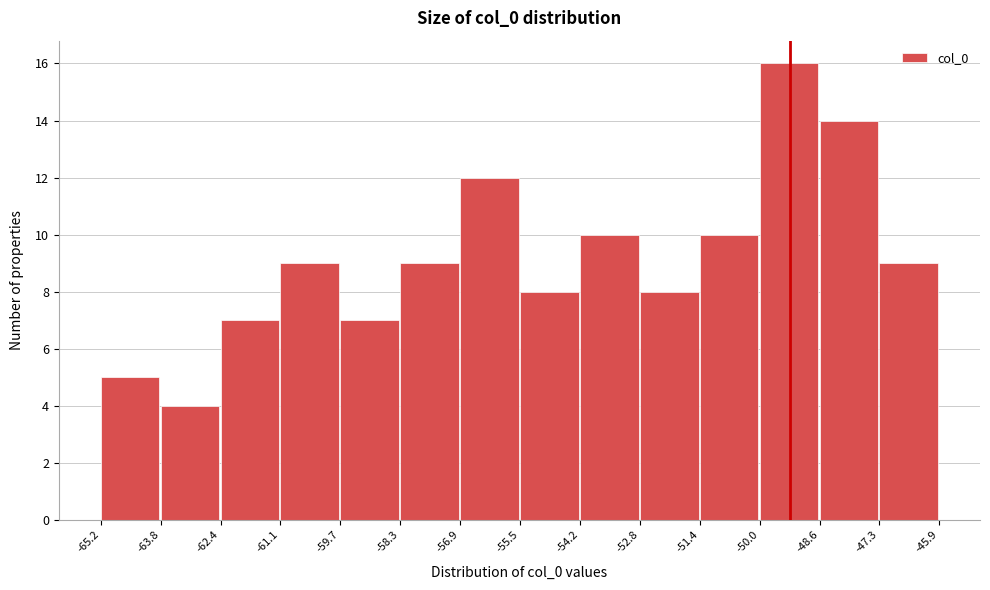

What is the height of the bar covering -65.2 to -63.8 on the x-axis? The values are not printed on the chart, so give them approximately, as read against the axis.

5